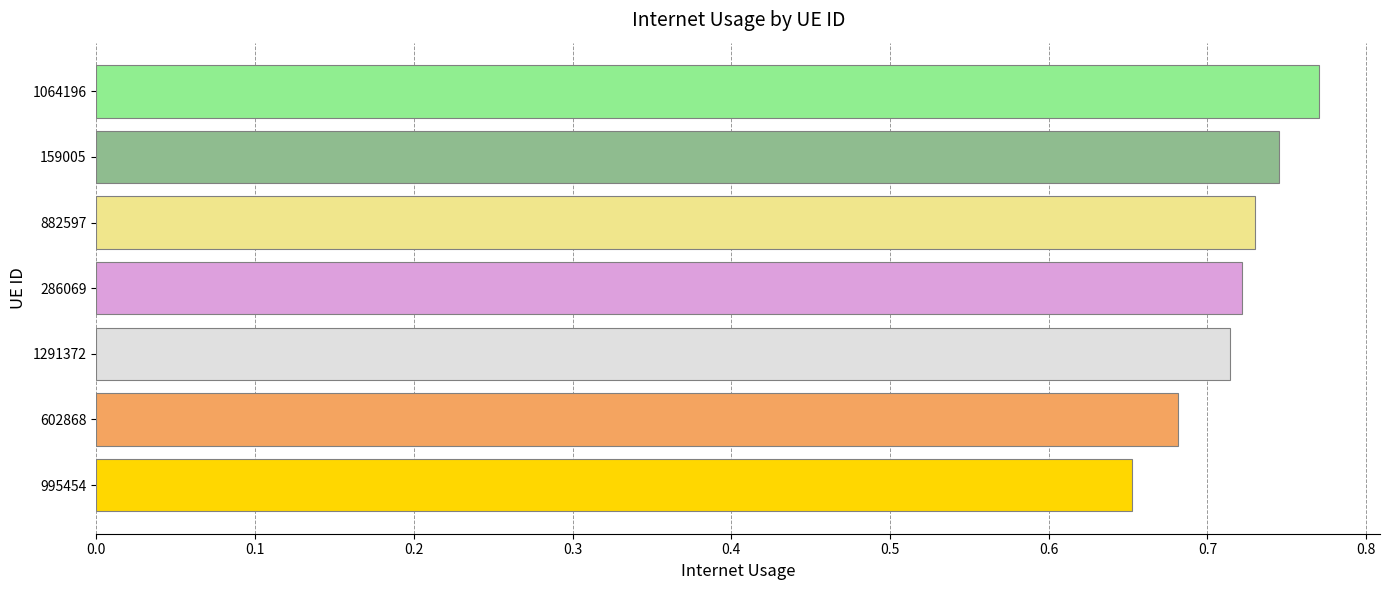

Which label corresponds to the largest value in the chart?

1064196